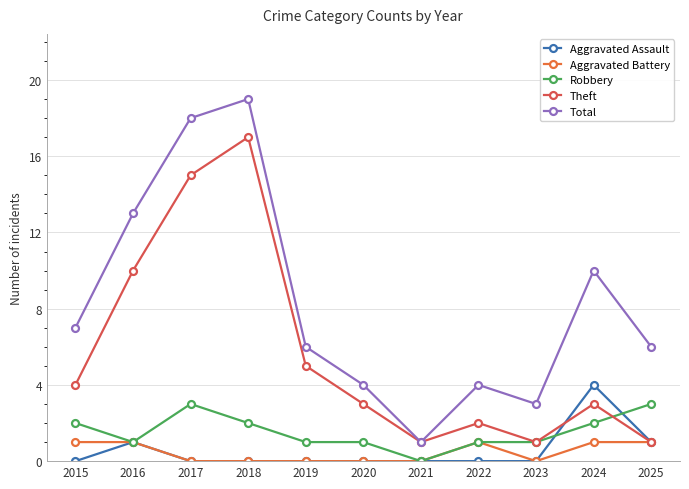

True or false: Theft has a value of 5 at 2019.

True